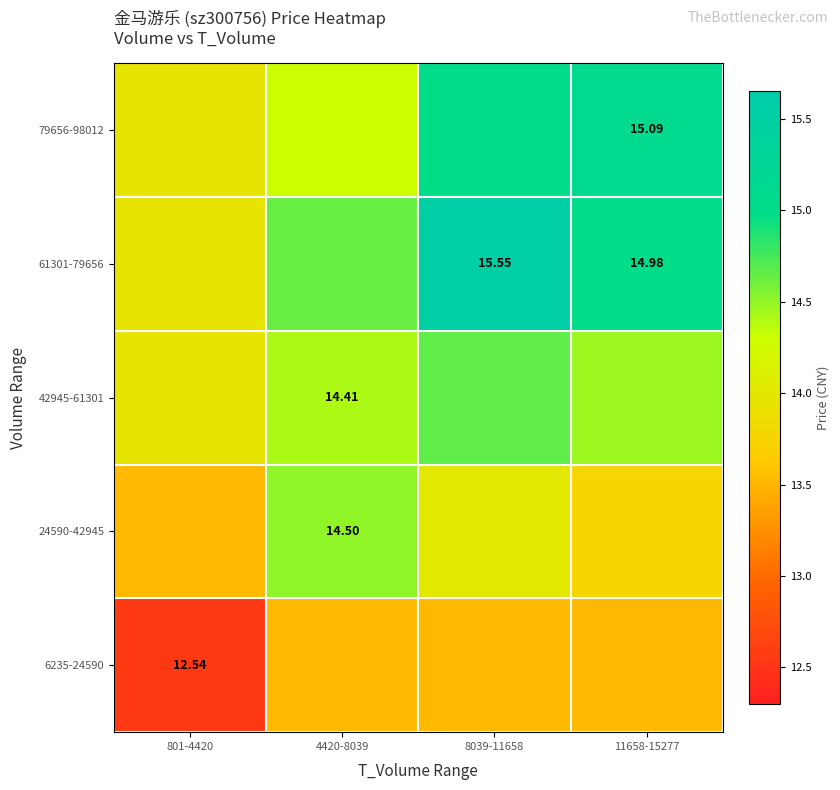

True or false: 61301-79656 has a value of 5.4 at 8039-11658.

False